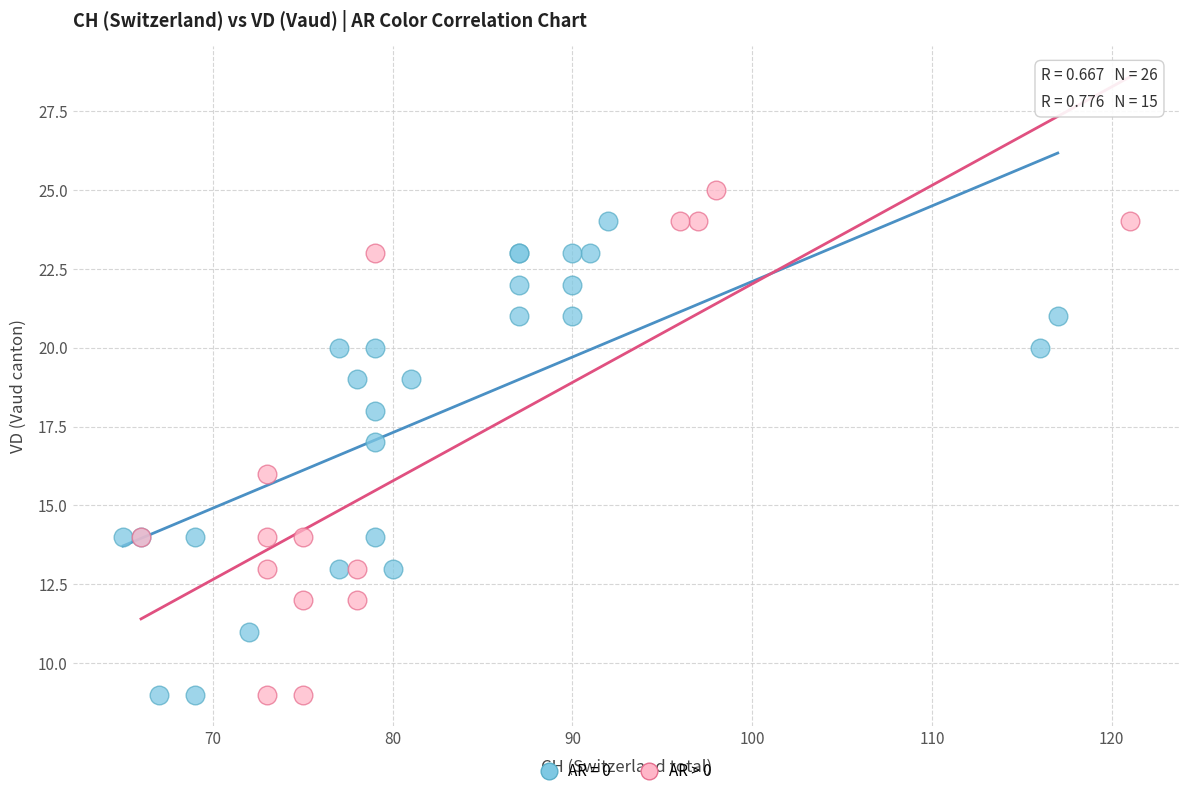

Which series has the largest Y range (max minus min)?

AR > 0